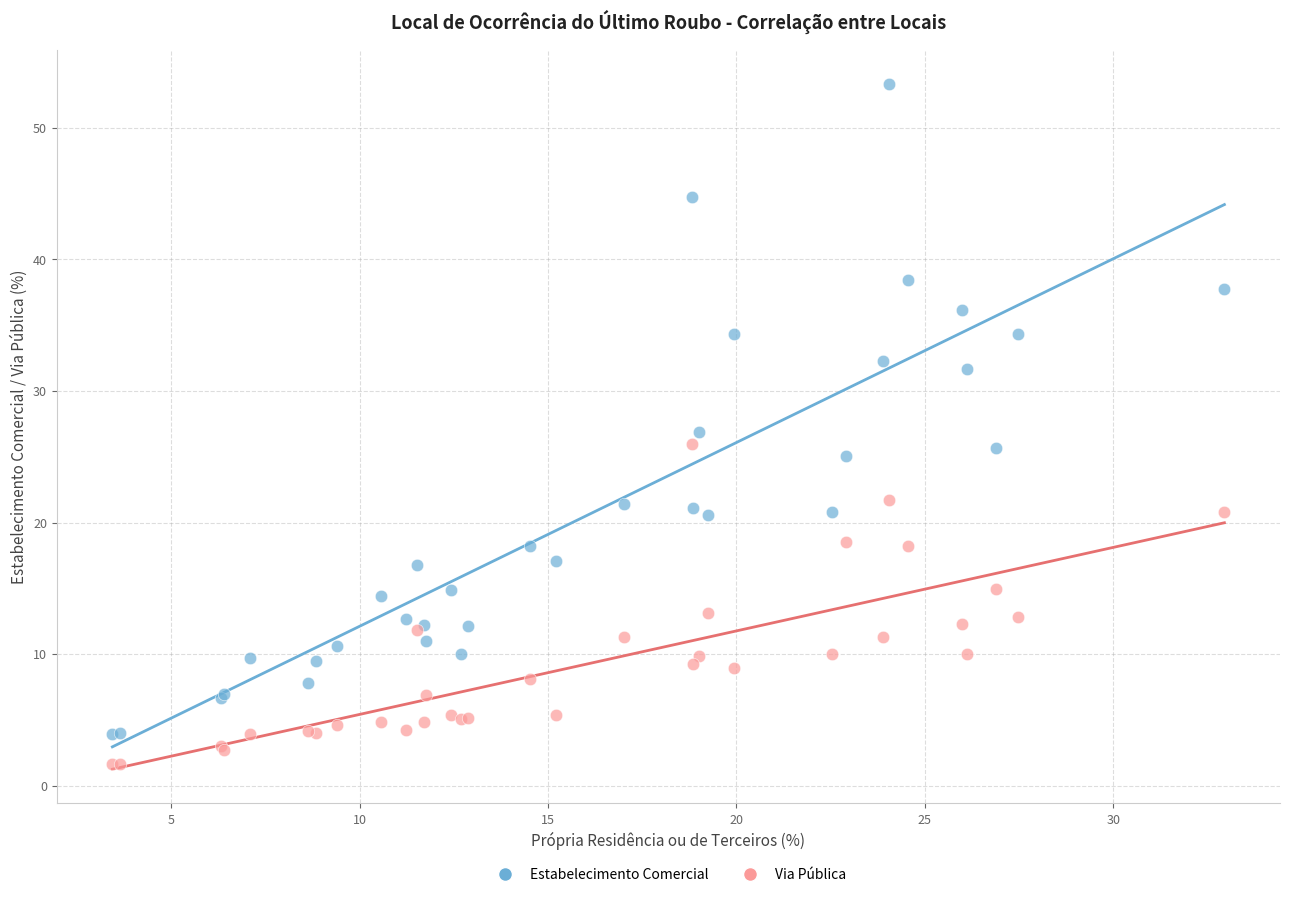

Which series reaches the minimum Y coordinate?

Via Pública